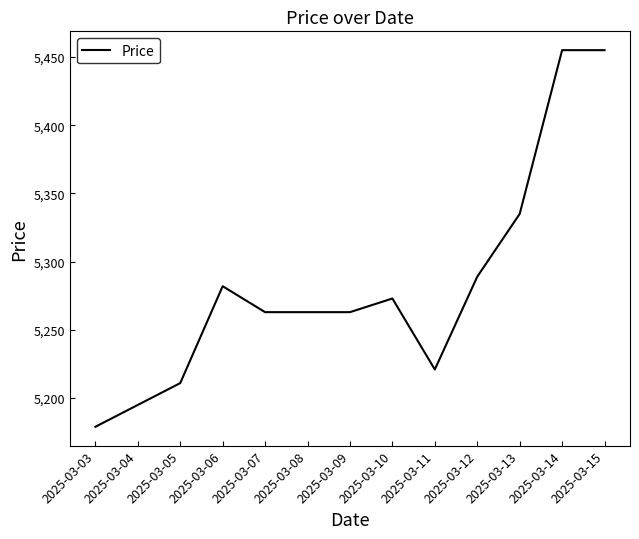

Does the chart have visible grid lines?

No